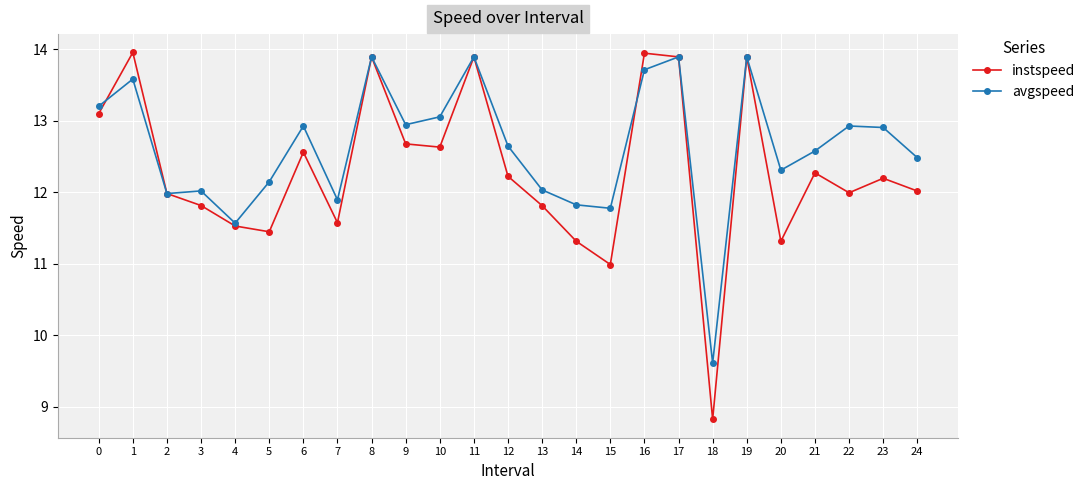

Which series has the widest spread of values?

instspeed